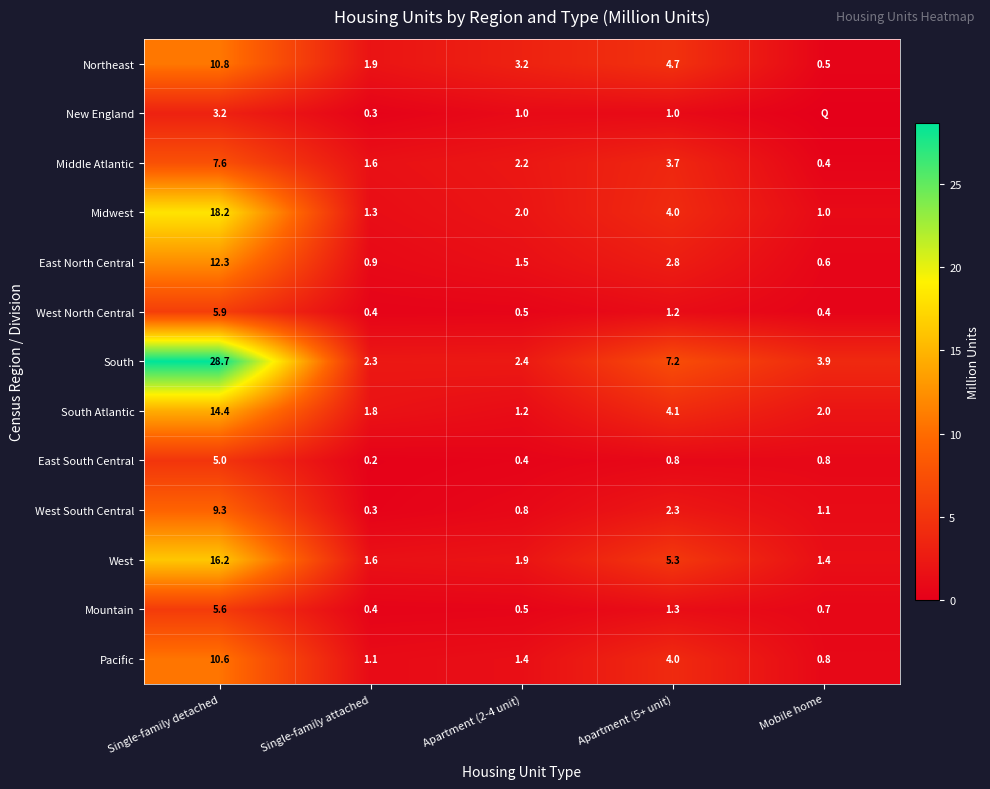

Is the value of East North Central at Single-family attached greater than the value of West at Apartment (2-4 unit)?

No